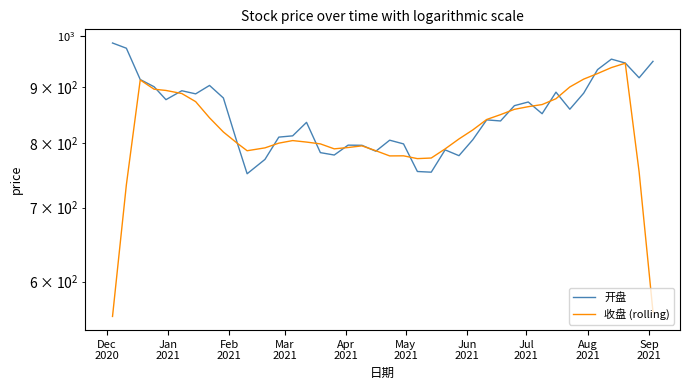

Rank the series by their average value, from lowest to highest.

收盘 (rolling), 开盘